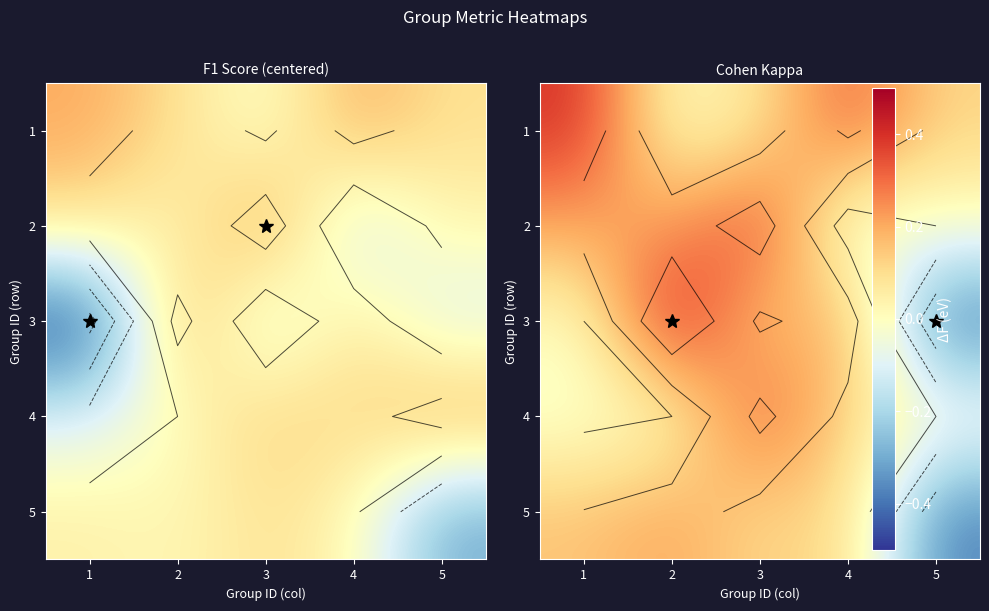

How many negative values does the 3 series have?

1